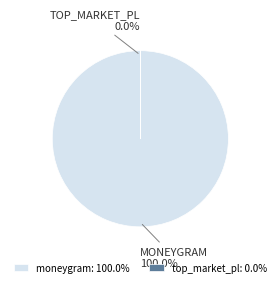

To the nearest percent, what is the combined percentage of top_market_pl and moneygram?

100%